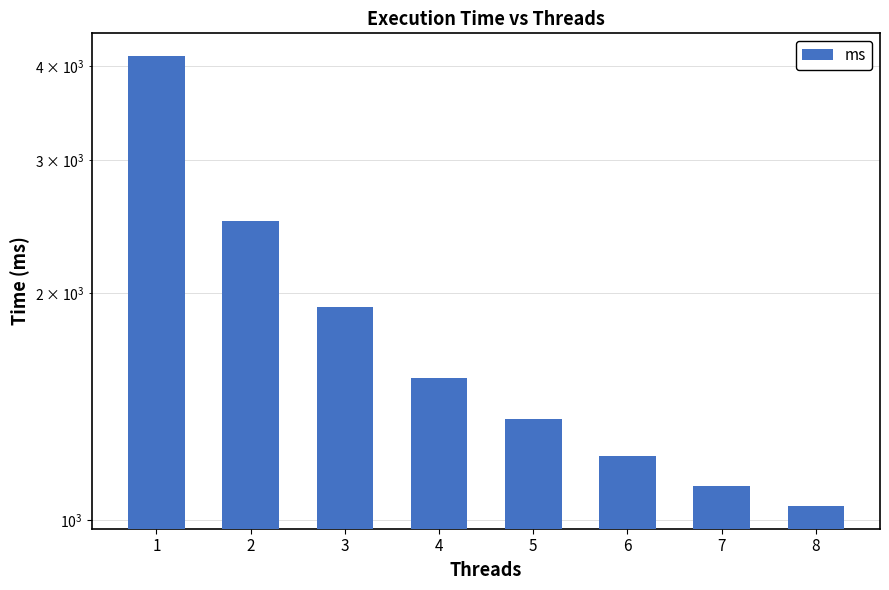

The value at 1 is 5969.2. True or false?

False